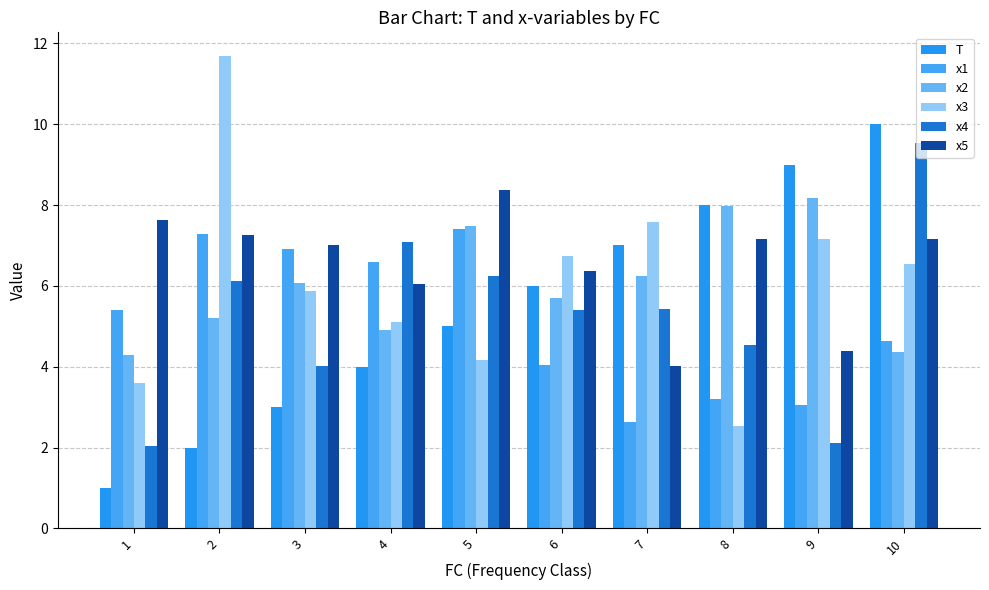

How many values in the x4 series are below 5?

4